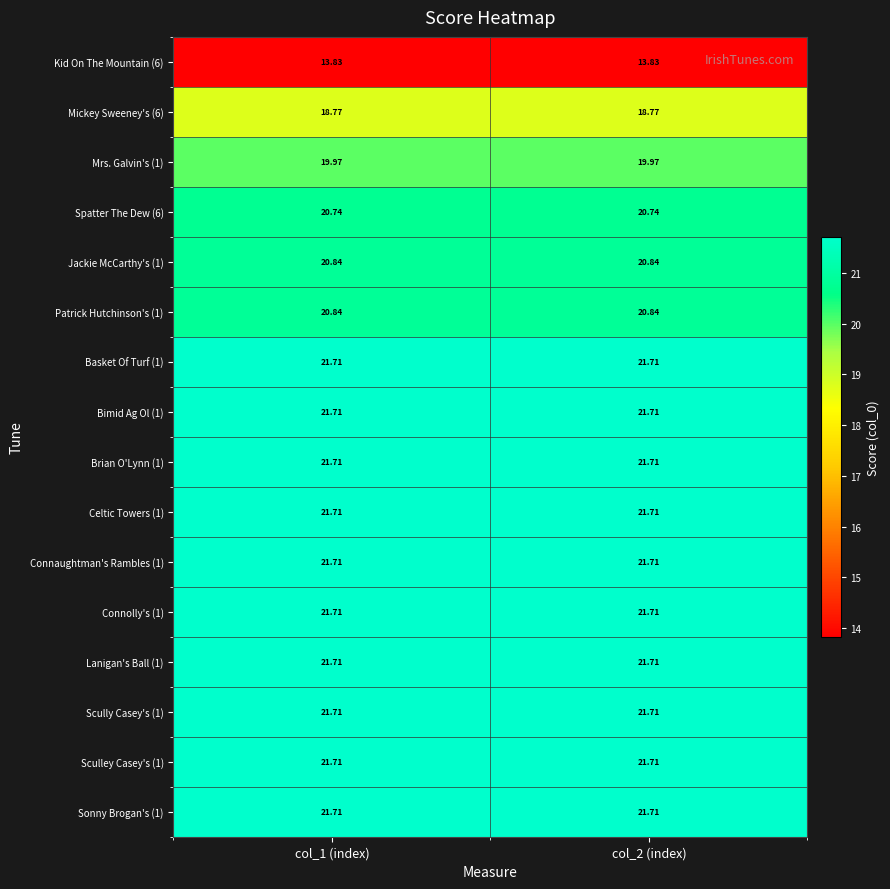

Is the value of Connolly's (1) at col_2 (index) greater than the value of Kid On The Mountain (6) at col_2 (index)?

Yes